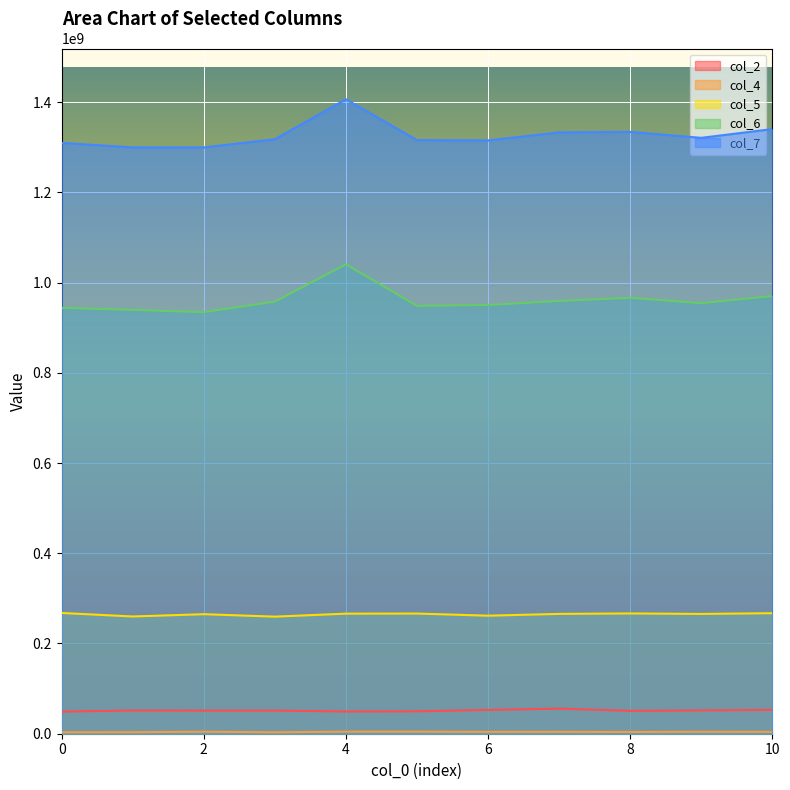

Which series changed the most between 0 and 7?

col_7